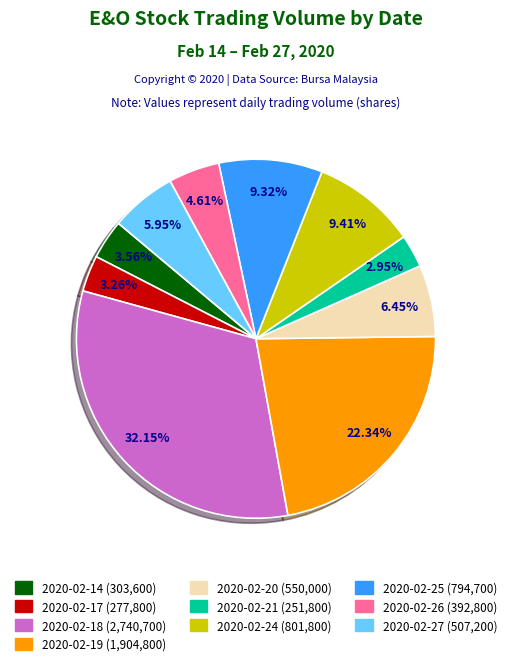

Is the sum of 2020-02-26 and 2020-02-18 greater than half?

No